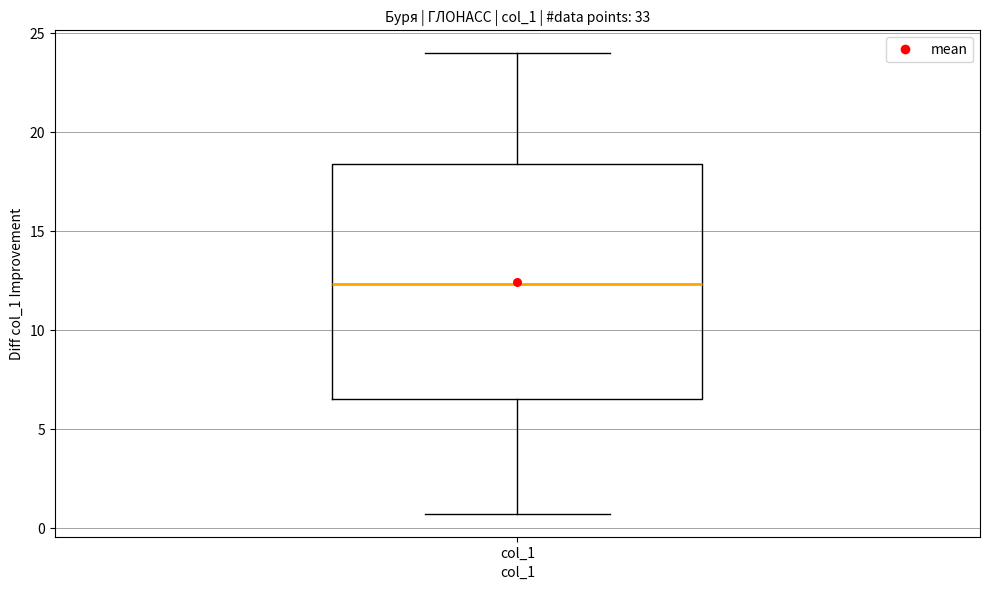

Where does the median line of the box for col_1 sit on the y-axis? The values are not printed on the chart, so give them approximately, as read against the axis.

12.5